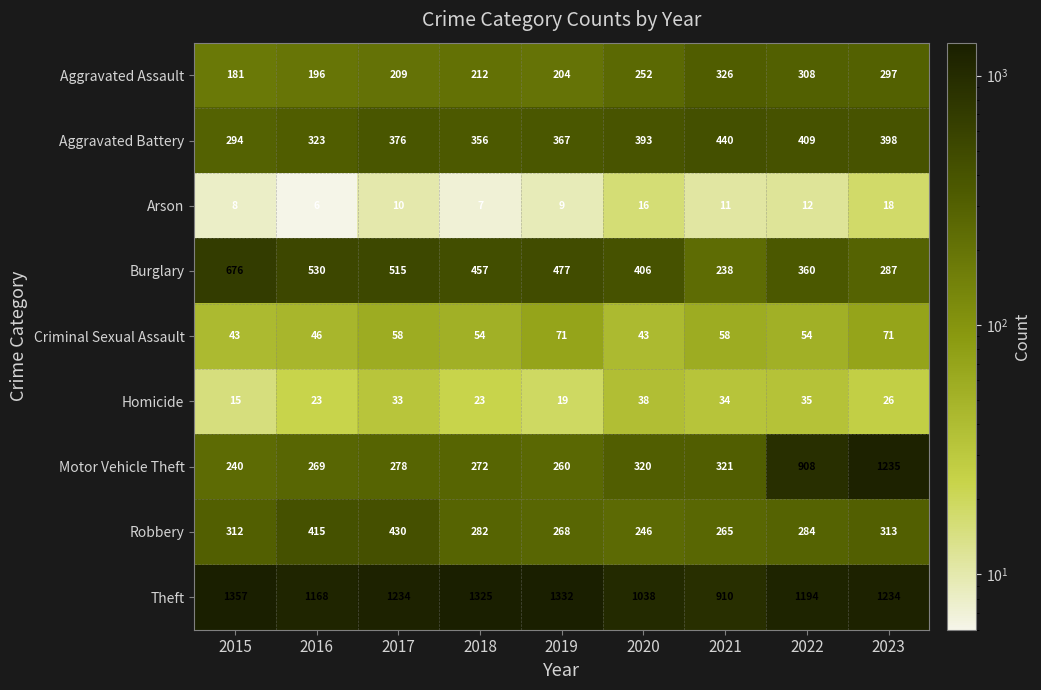

Is it true that Aggravated Assault equals 425 at 2023?

False